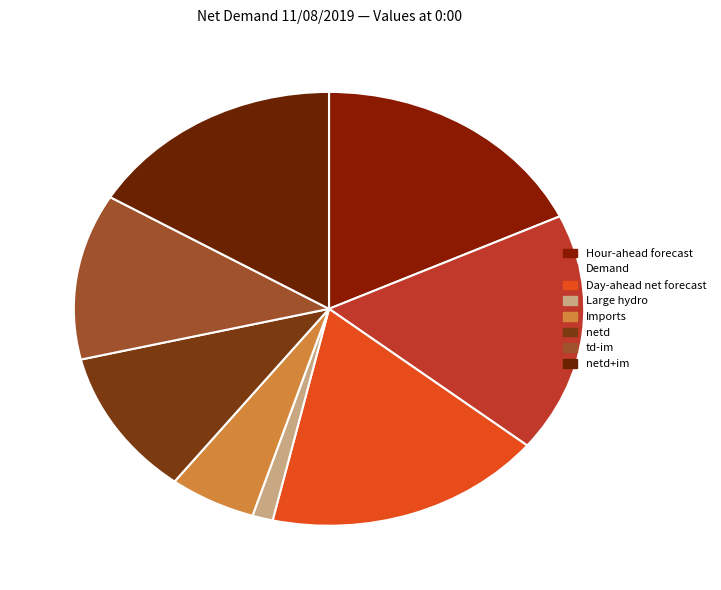

To the nearest percent, what portion does Day-ahead net forecast represent?

18%